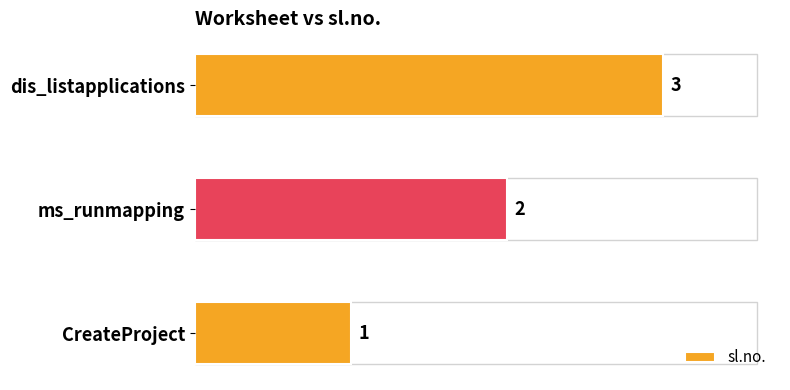

How many values are below 2?

1